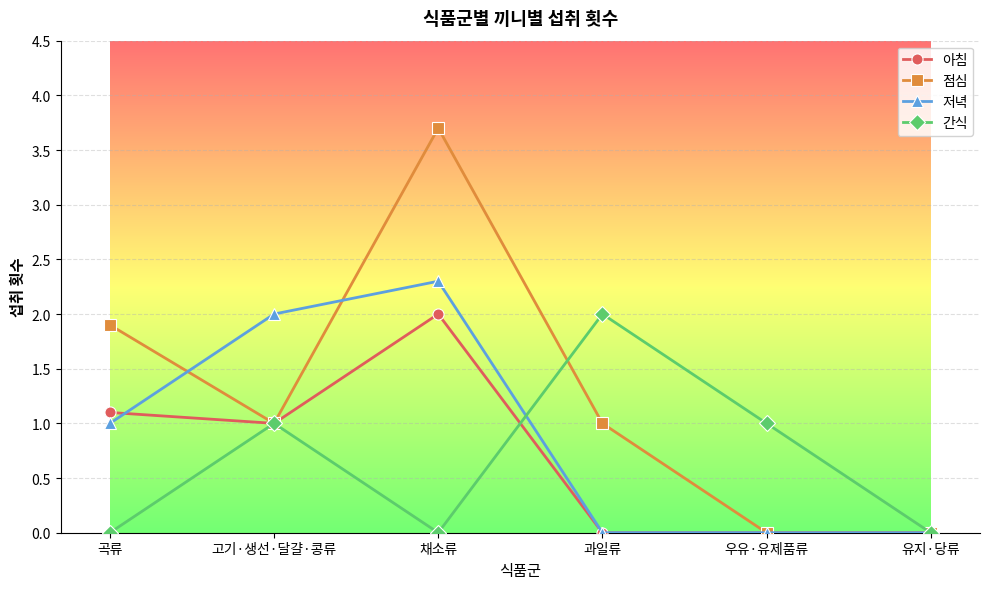

At which label does 아침 reach its peak?

채소류